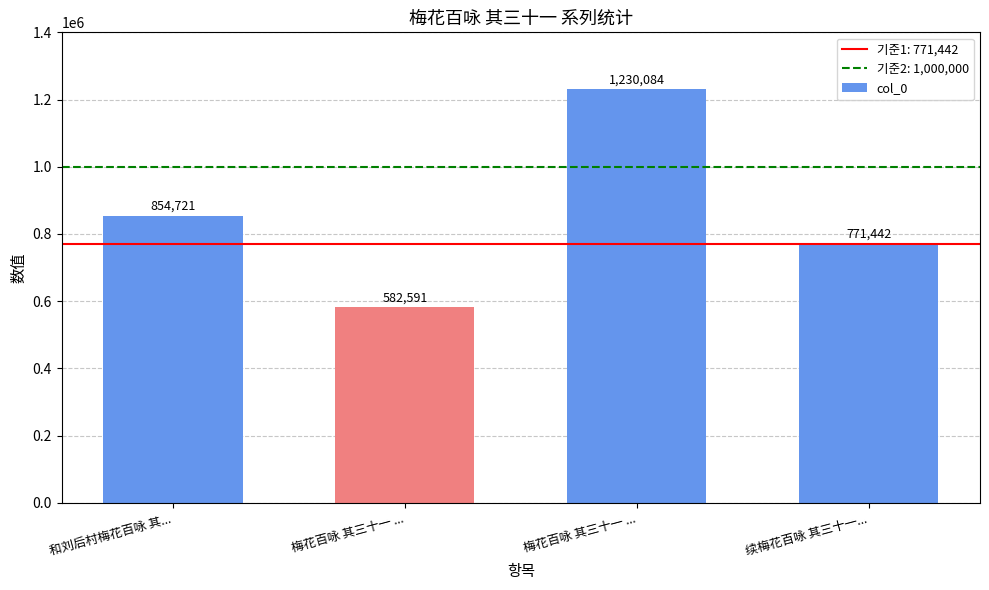

What is the difference between the second highest and second lowest values?

83279